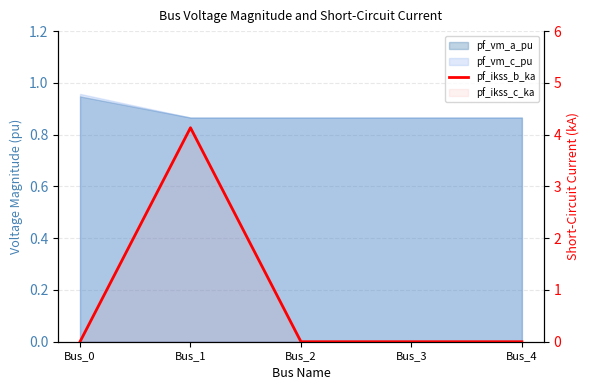

Reading left to right, transcribe all the data shown in this chart.

Bus_0=0.0	Bus_1=4.1	Bus_2=0.0	Bus_3=0.0	Bus_4=0.0